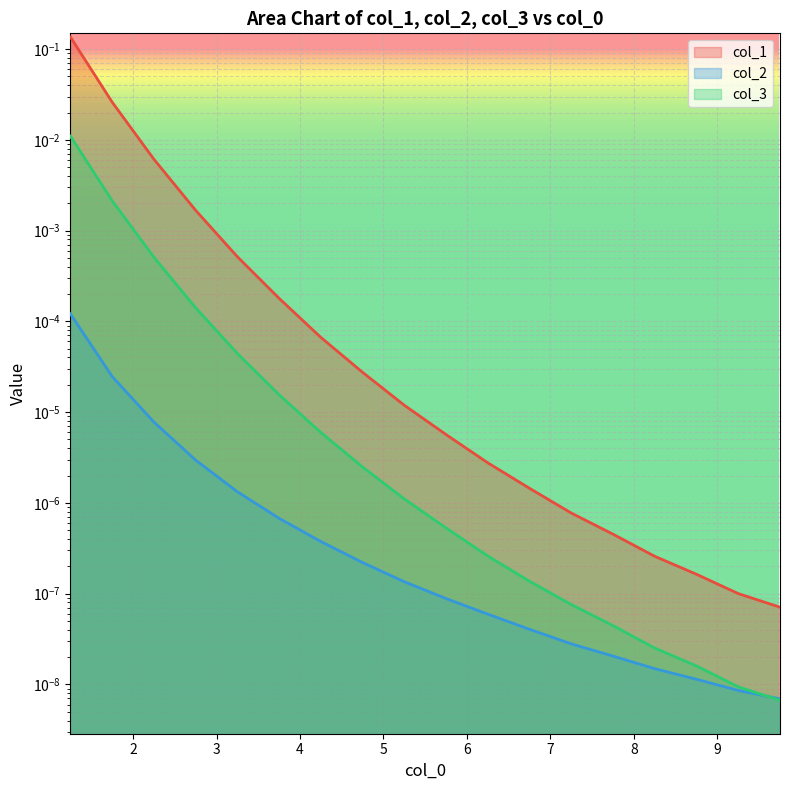

At how many categories does at least one series exceed 0?

18